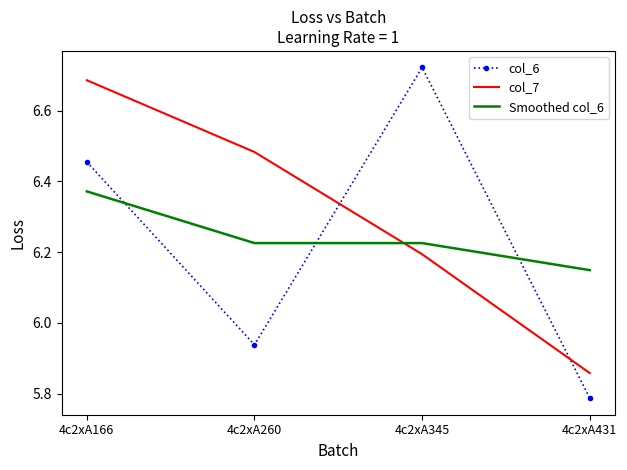

How many intersections are there between Smoothed col_6 and col_7?

1